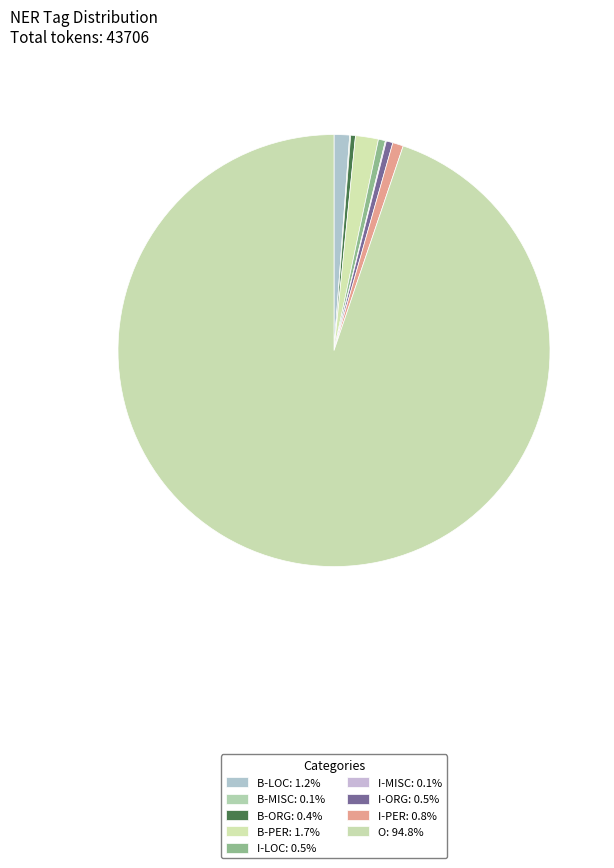

What is the total percentage of I-ORG and B-MISC?

0.6%